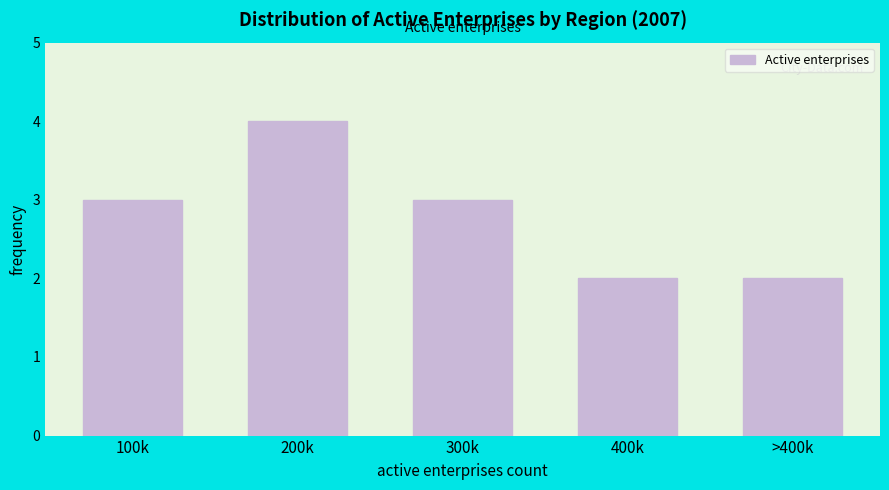

Reading left to right, what are all the values shown in this chart?

3	4	3	2	2